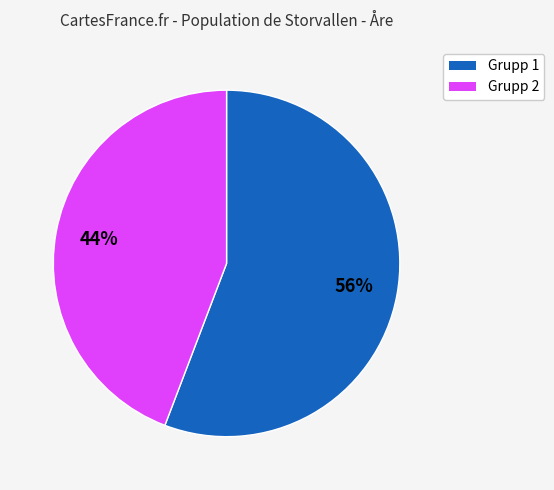

To the nearest percent, what is the difference between the largest and smallest slice percentages?

12%